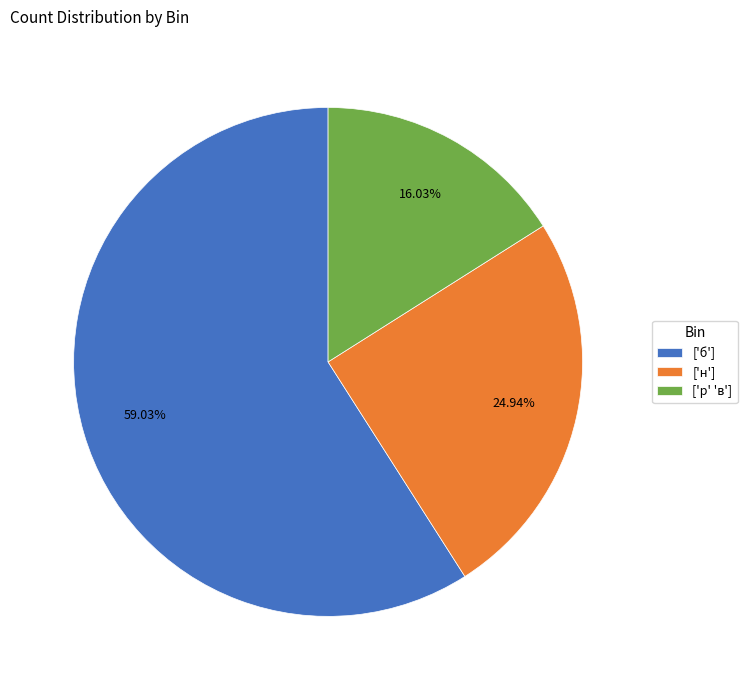

To the nearest percent, what is the difference between the largest and smallest slice percentages?

43%